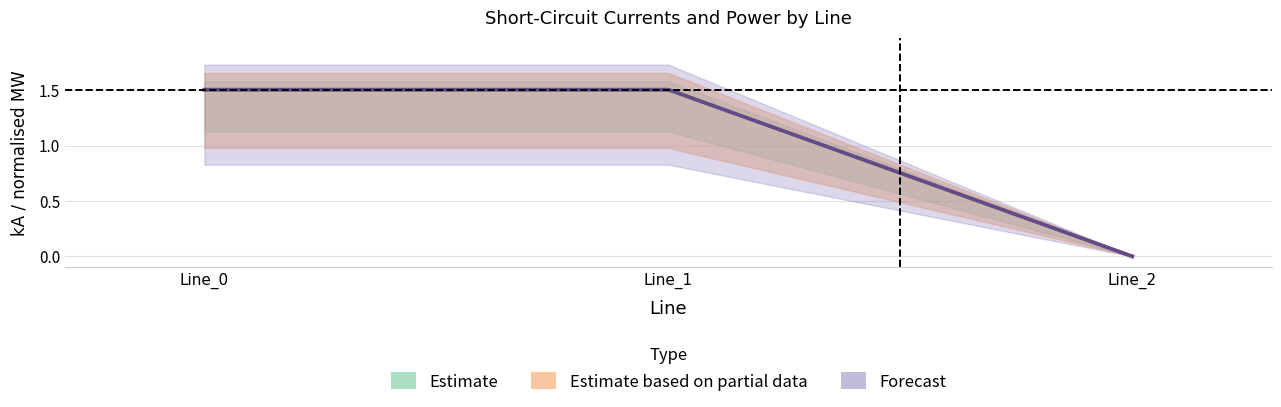

How many values in the pf_ikss_b_to_ka series exceed 1?

2